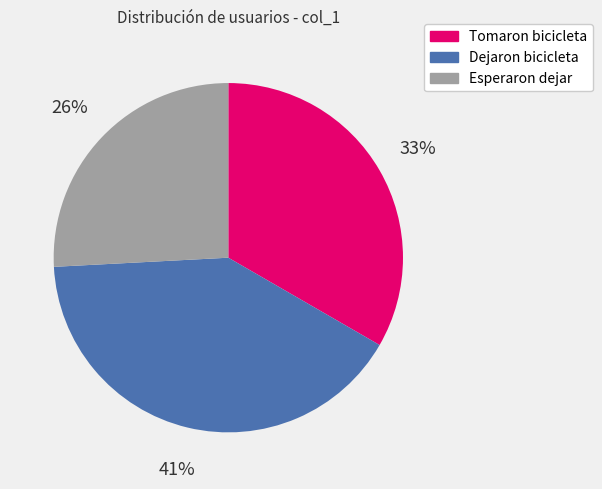

Which slice is the largest?

Dejaron bicicleta